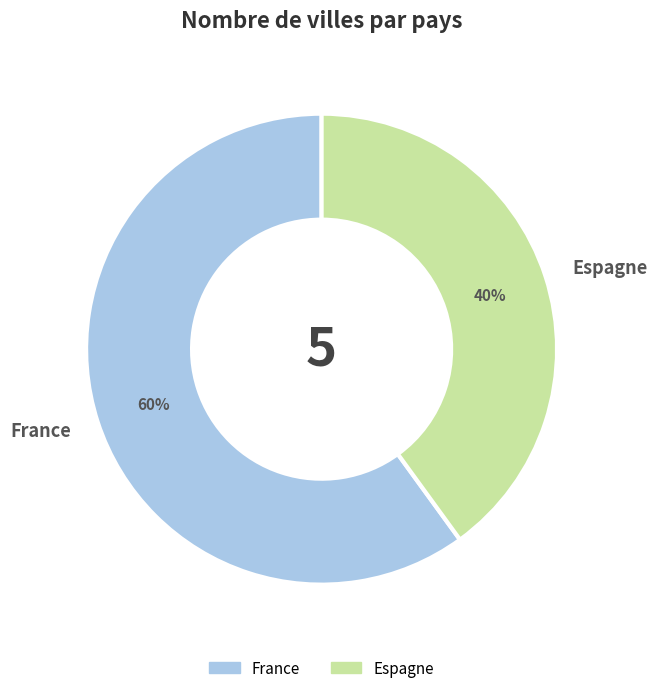

To the nearest percent, what is the average slice percentage?

50%